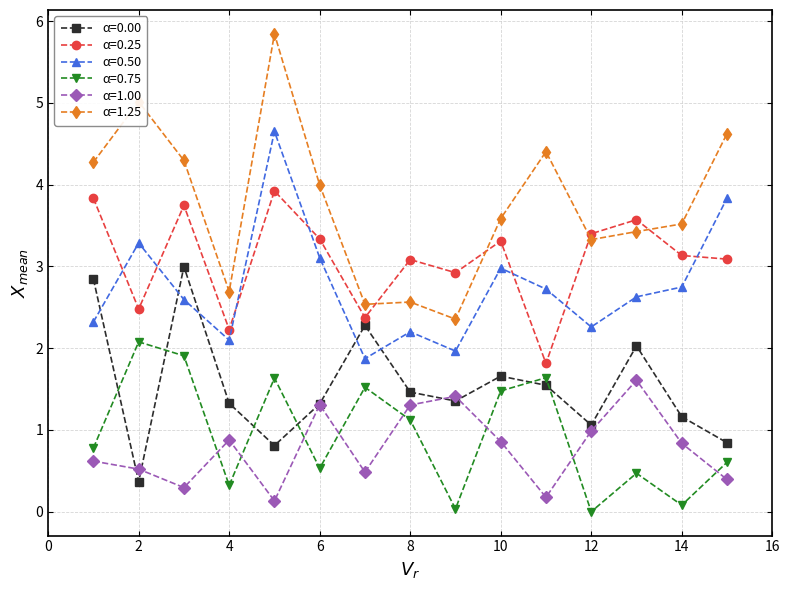

True or false: α=0.50 and α=1.00 cross at least once.

False